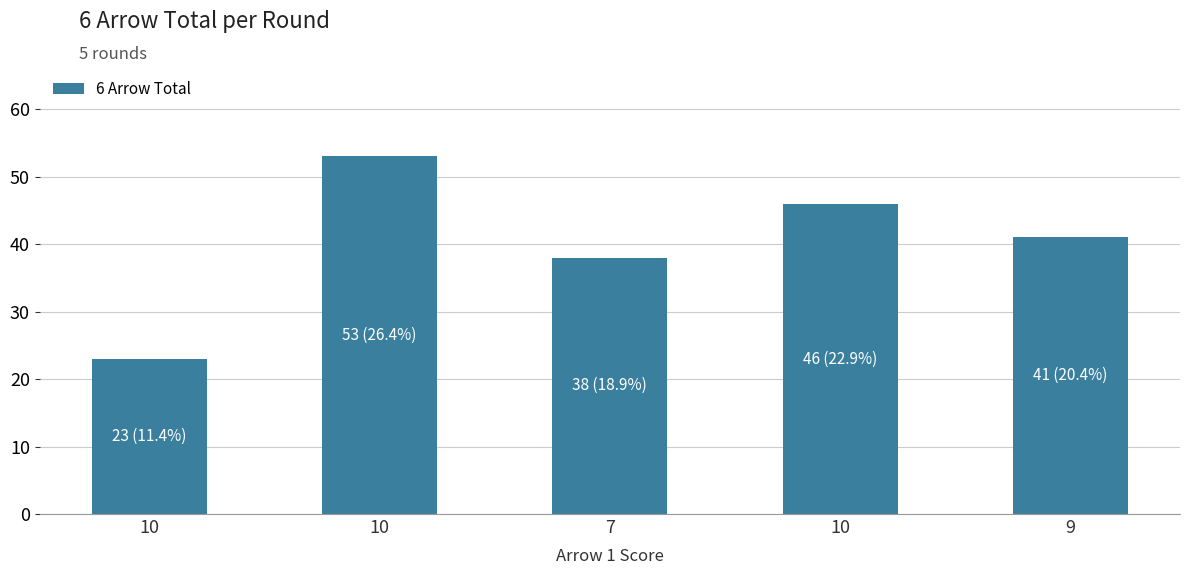

Is it true that the value at 10 is 23?

True